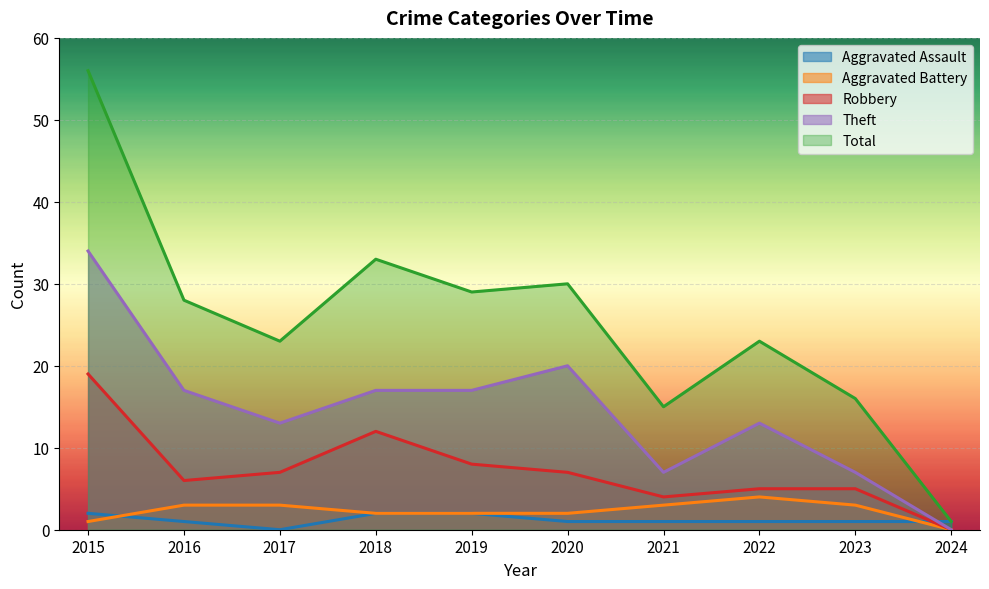

Which category has the highest value in the Aggravated Battery series?

2022